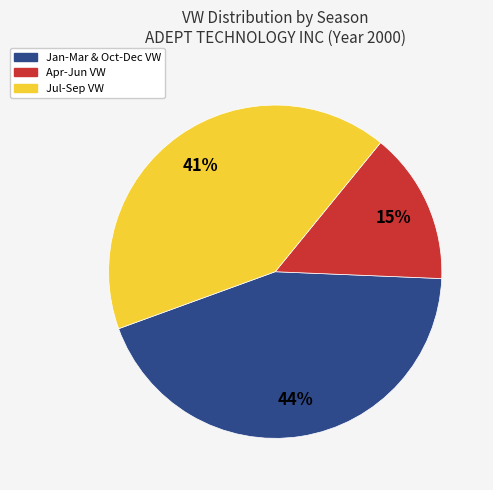

Does any single category account for the majority?

No